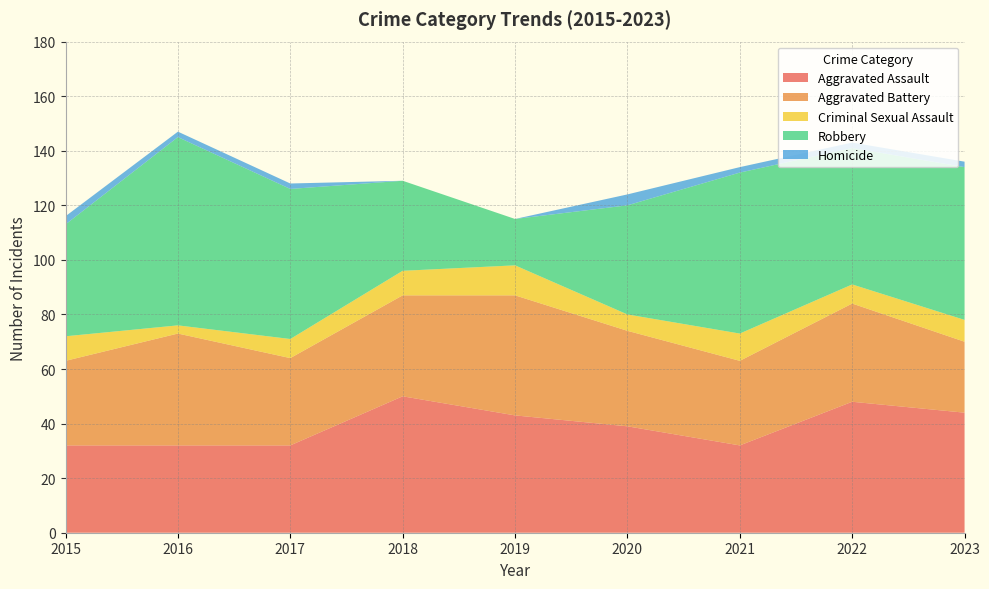

Reading left to right, what are all the values shown in this chart?

Aggravated Assault: 2015=32	2016=32	2017=32	2018=50	2019=43	2020=39	2021=32	2022=48	2023=44
Aggravated Battery: 2015=31	2016=41	2017=32	2018=37	2019=44	2020=35	2021=31	2022=36	2023=26
Criminal Sexual Assault: 2015=9	2016=3	2017=7	2018=9	2019=11	2020=6	2021=10	2022=7	2023=8
Robbery: 2015=41	2016=69	2017=55	2018=33	2019=17	2020=40	2021=59	2022=50	2023=56
Homicide: 2015=3	2016=2	2017=2	2018=0	2019=0	2020=4	2021=2	2022=2	2023=2